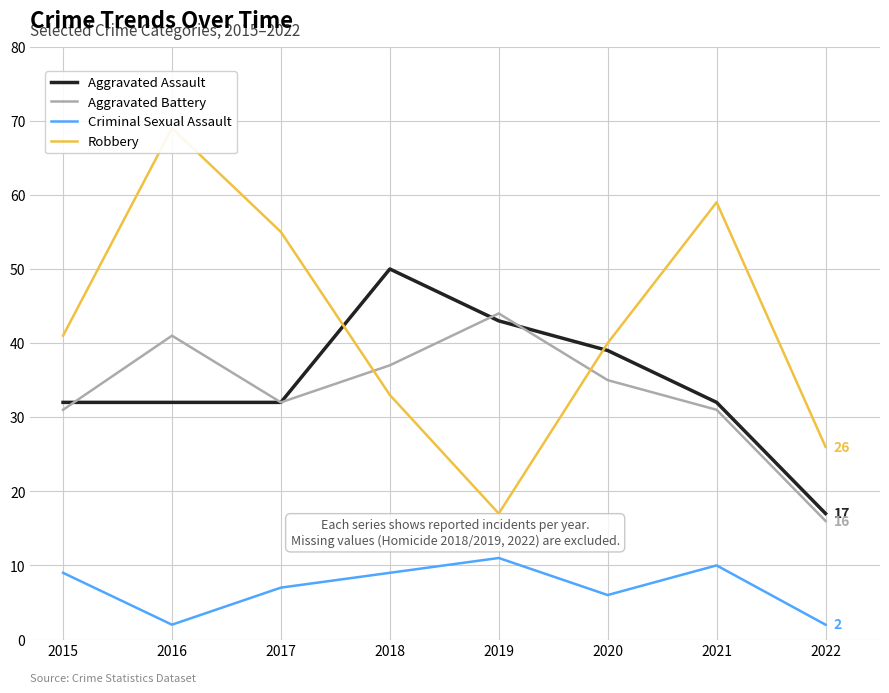

What is the total value across all series at 2022?

61